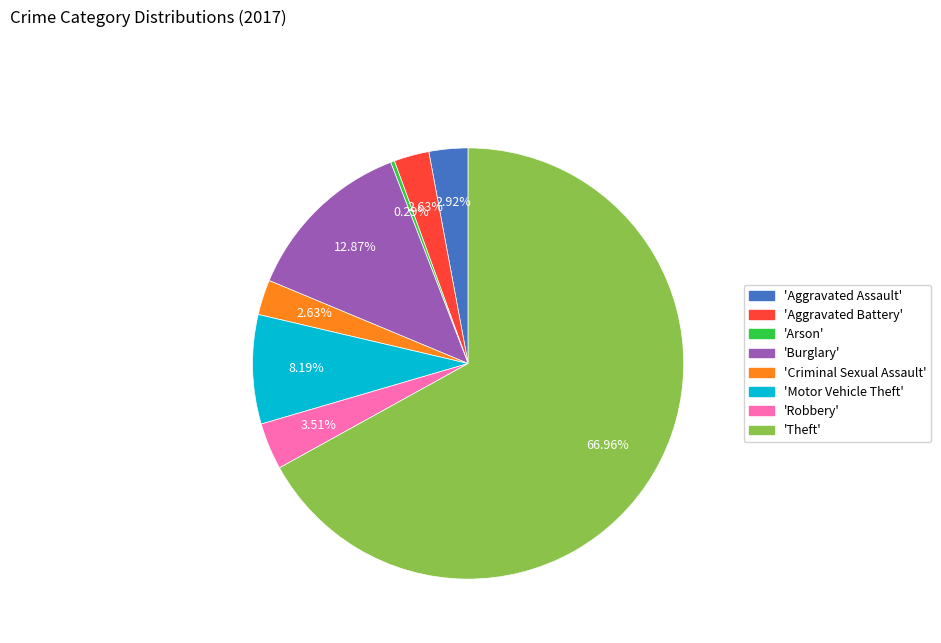

Does any single category account for the majority?

Yes